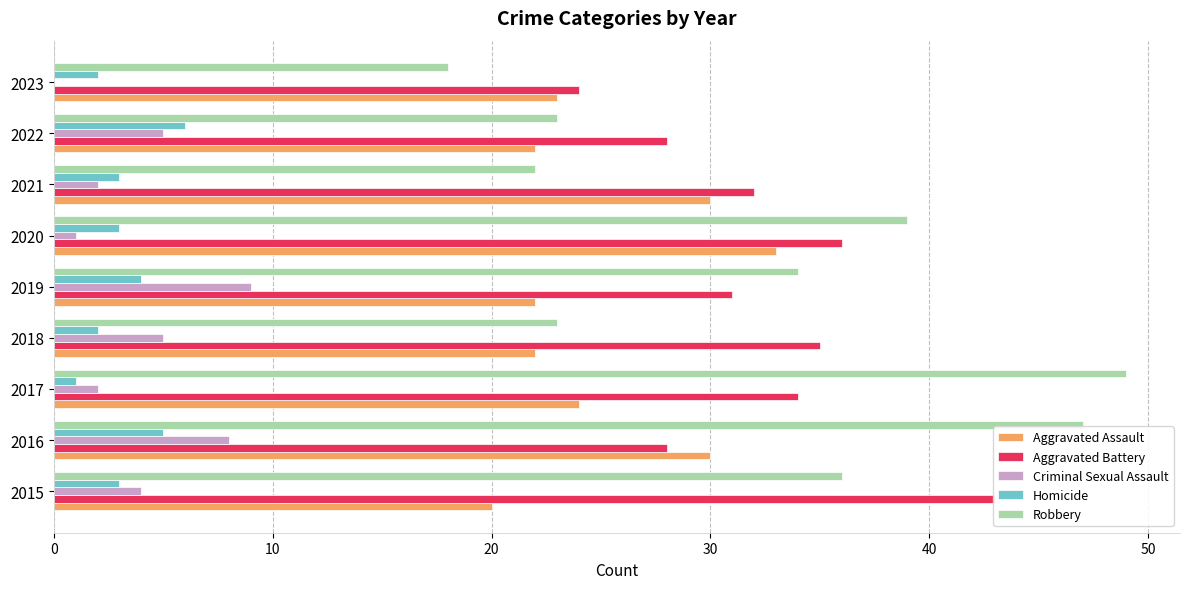

Are the bars horizontal?

Yes